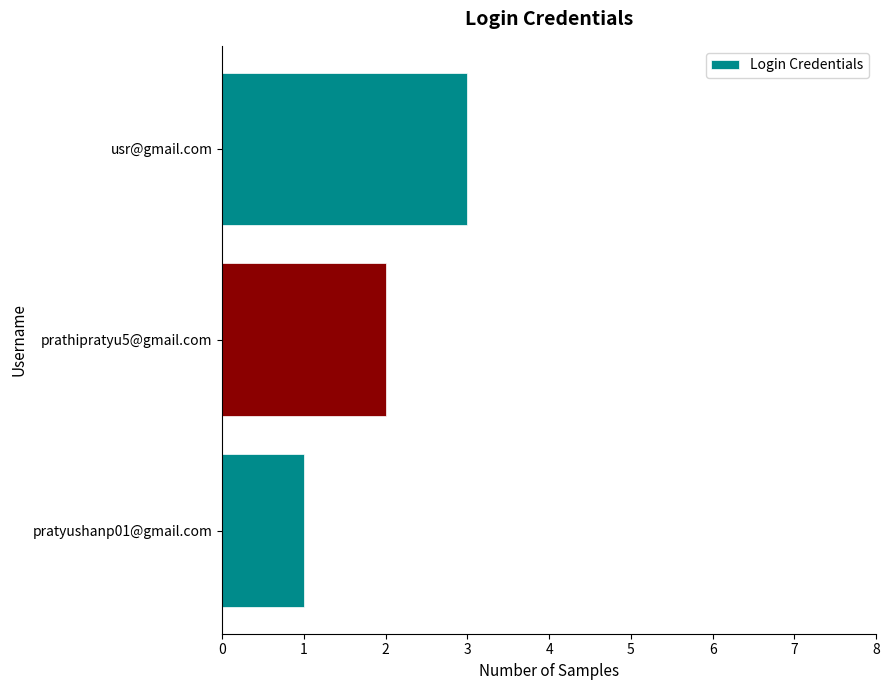

What is the approximate value at usr@gmail.com?

3